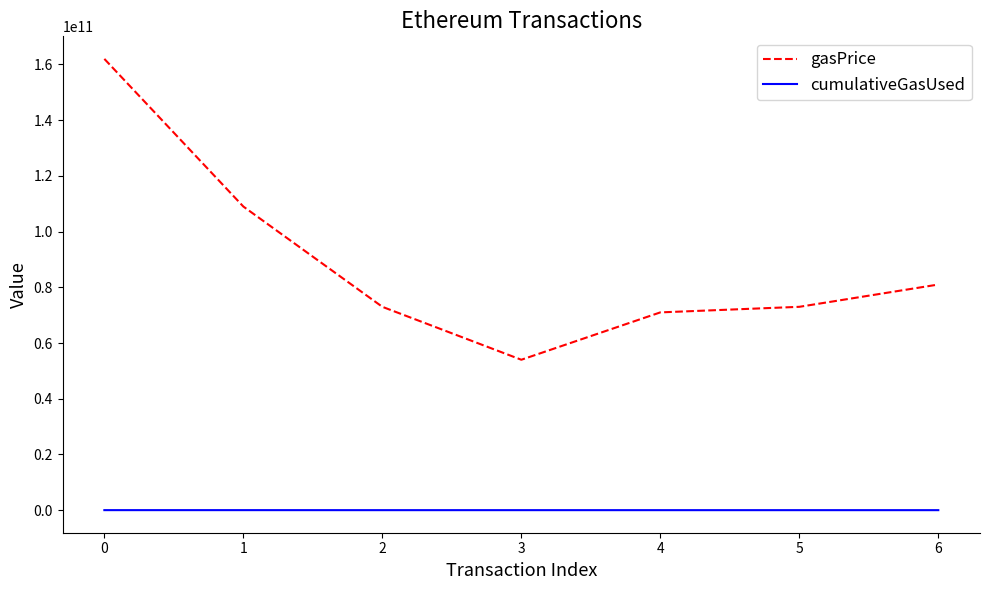

The value of gasPrice at 2 is 73000001459. True or false?

True